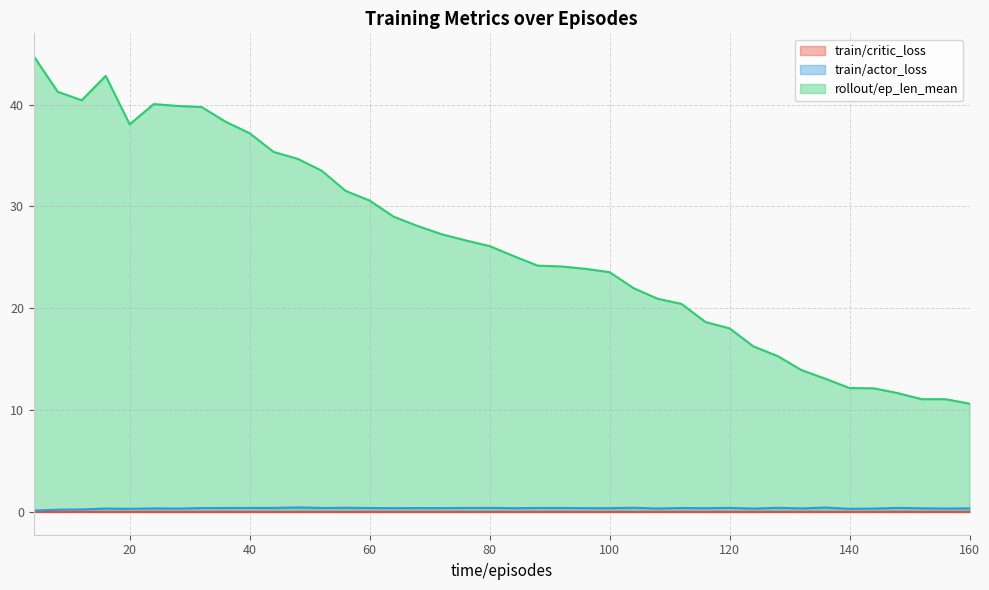

Does the chart display data point markers on the line(s)?

No